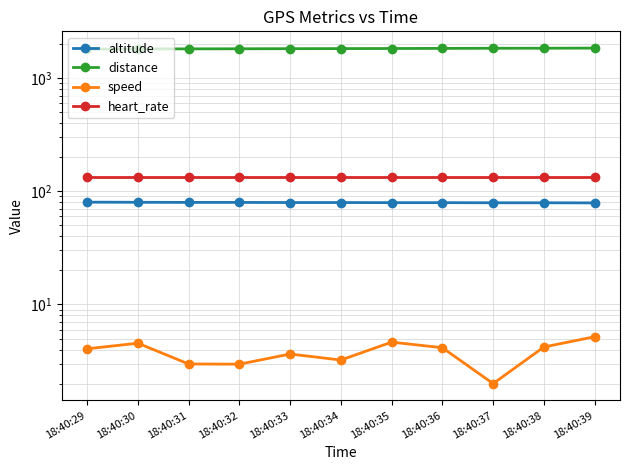

Which has a higher value, 18:40:32 or 18:40:33?

18:40:32